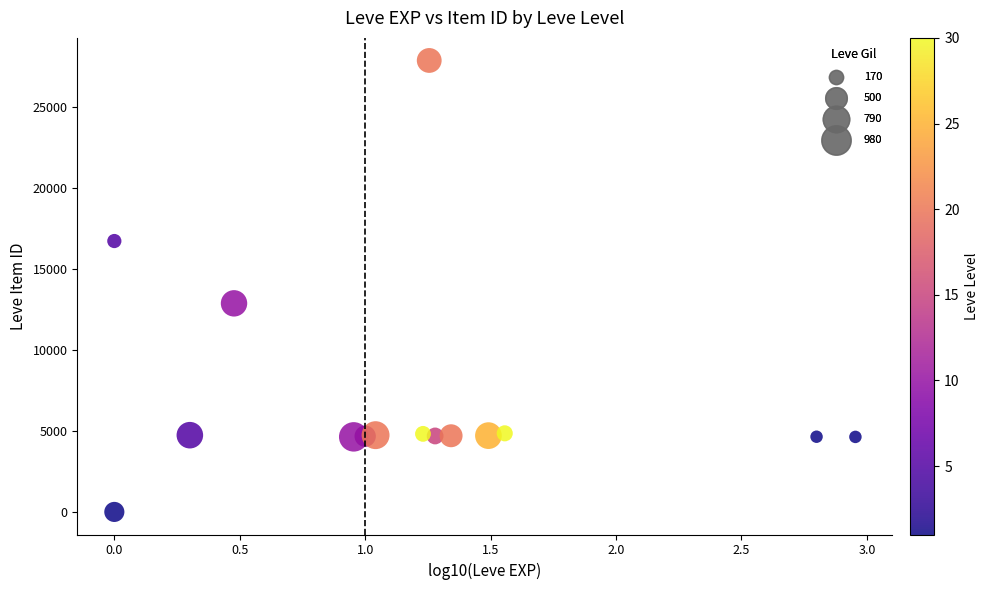

What Y value in the scatter plot is closest to 13945?

12886